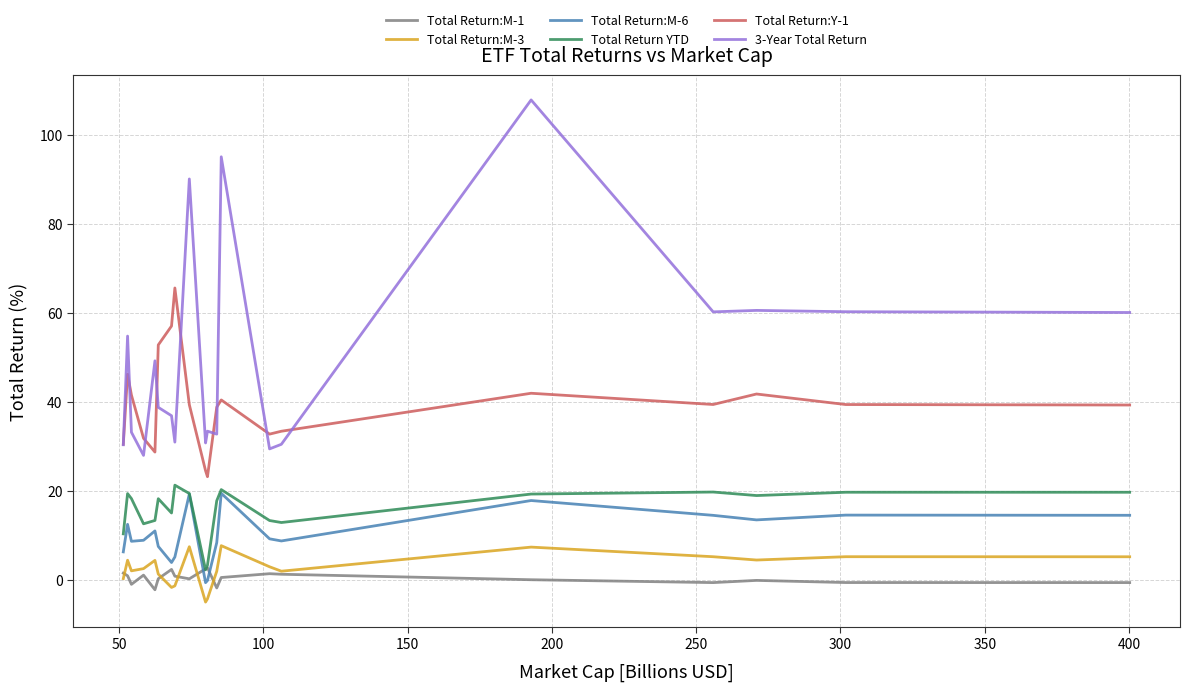

How many distinct data groups are displayed?

6